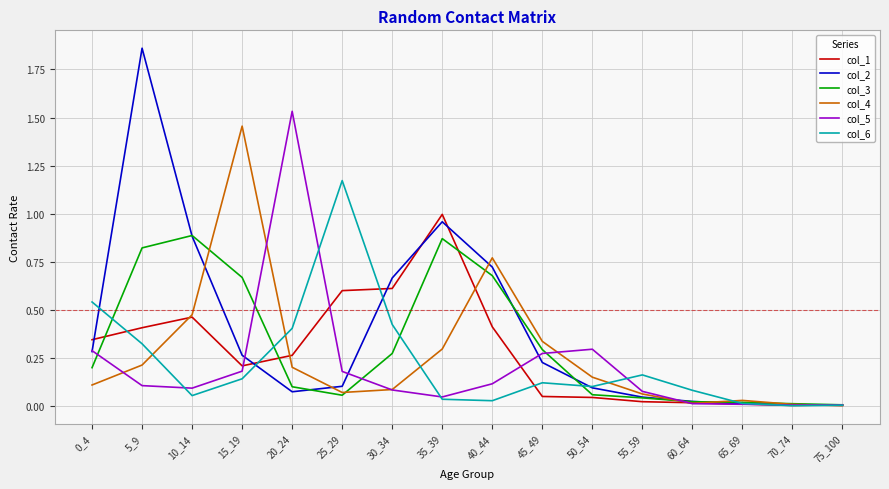

At which category does the chart reach its peak across all series?

5_9